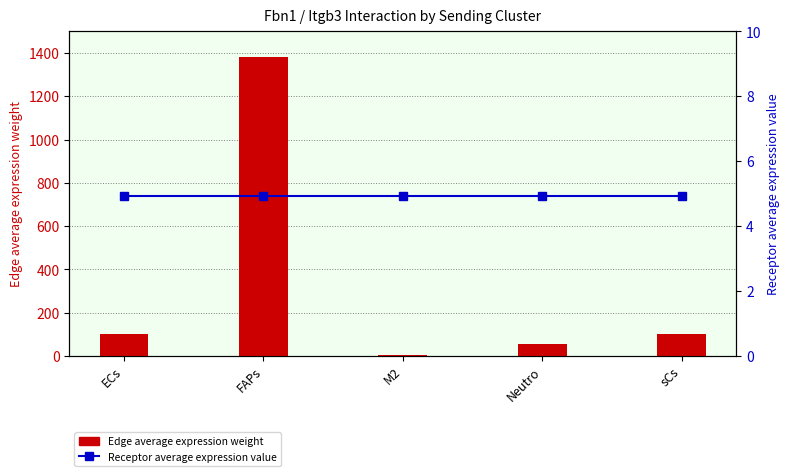

Which has a higher value, ECs or Neutro?

ECs